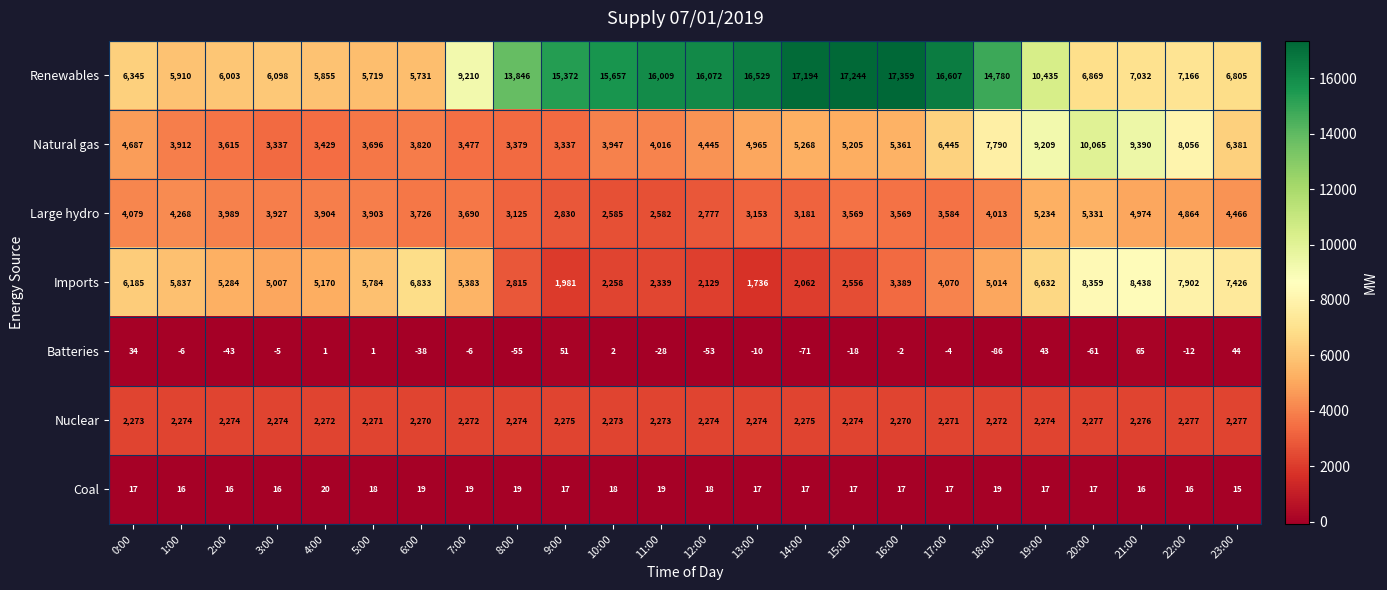

Which series has the largest total across all categories?

Renewables